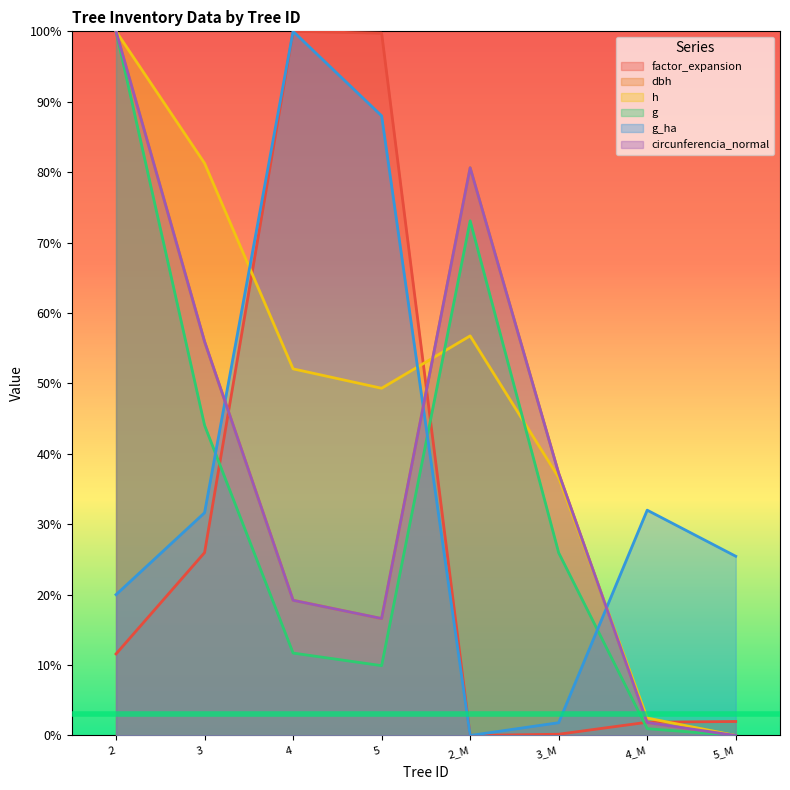

What position from the right is 4?

6